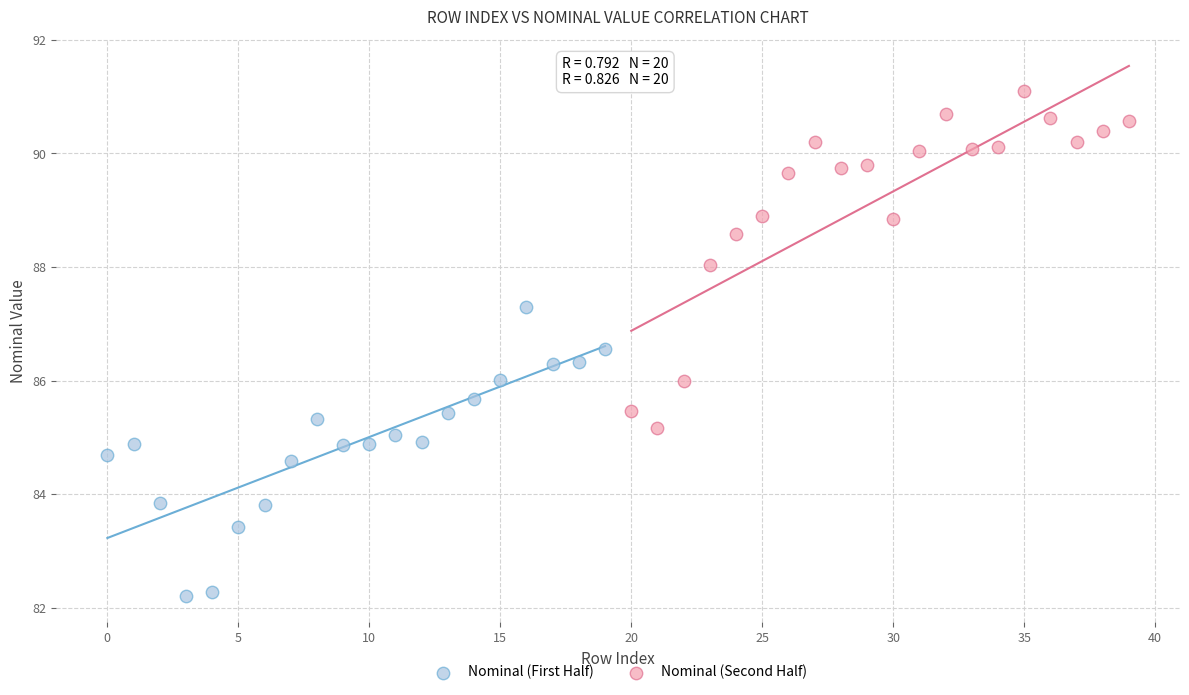

Which series reaches the maximum Y coordinate?

Nominal (Second Half)